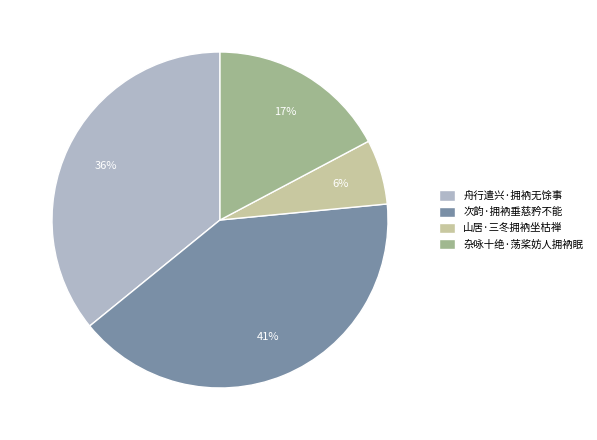

How many slices are in this pie chart?

4